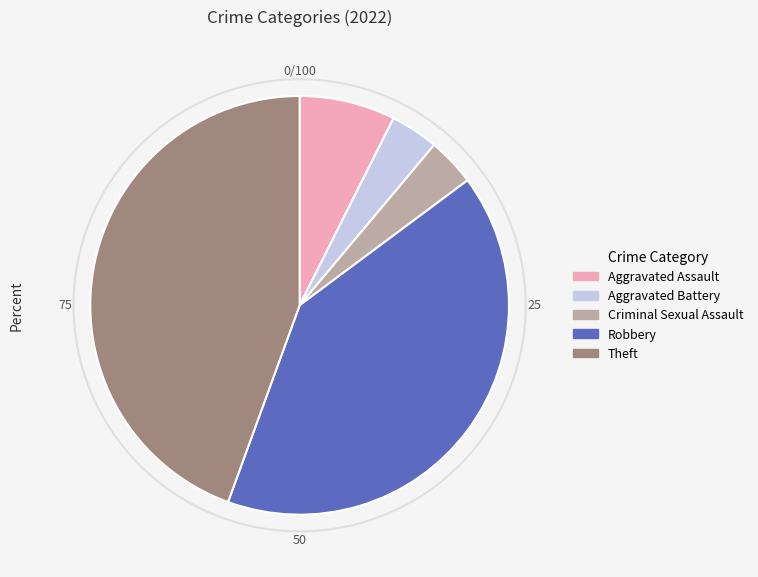

How many segments does this pie chart have?

5